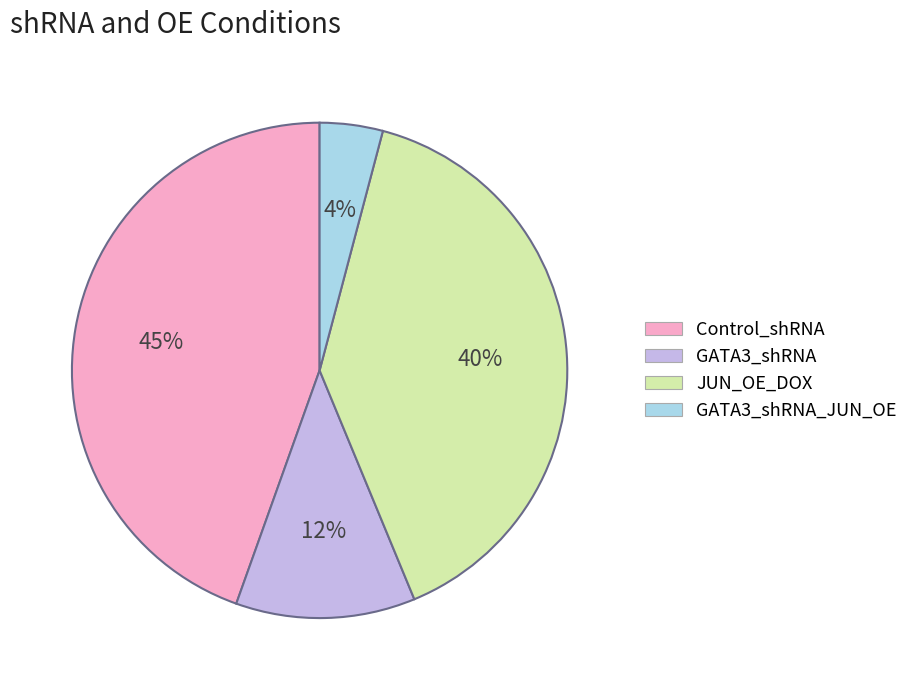

True or false: Control_shRNA accounts for 38% of the total.

False